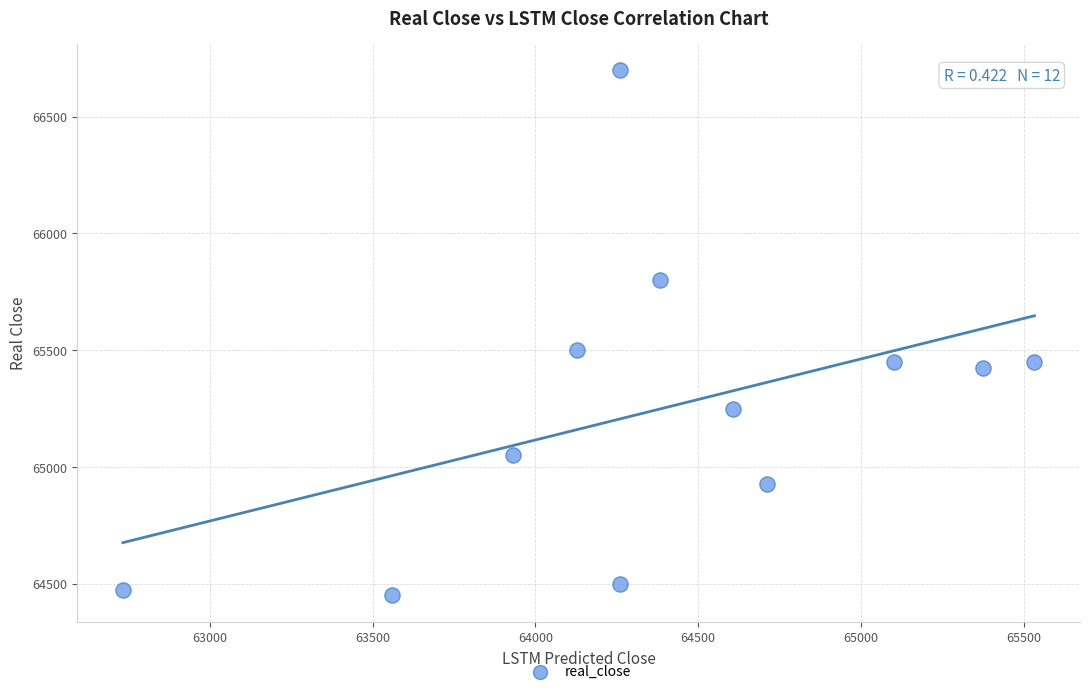

What is the range of Y values (max minus min)?

2250